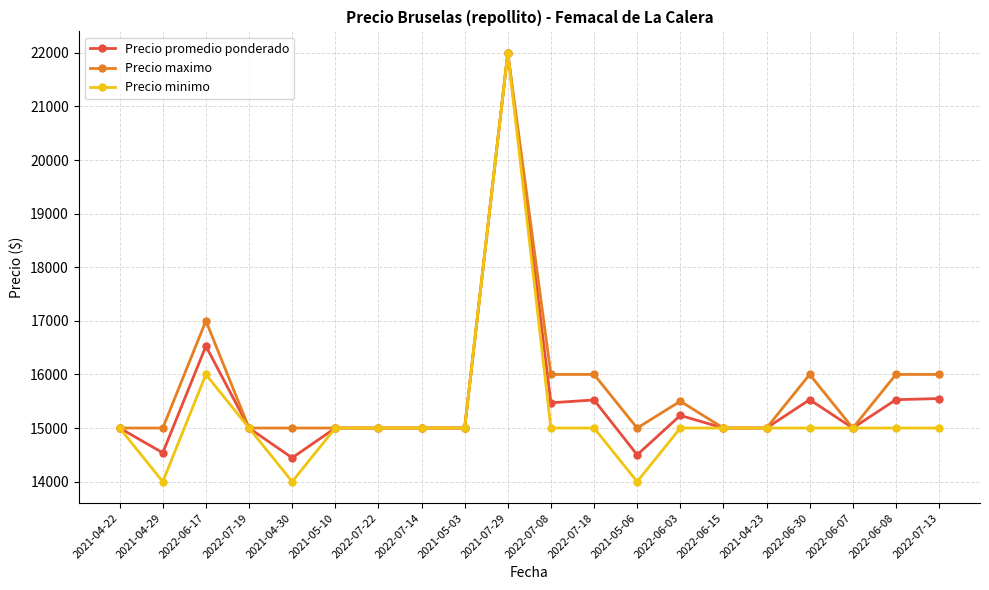

Where is the first local maximum for Precio promedio ponderado?

2022-06-17